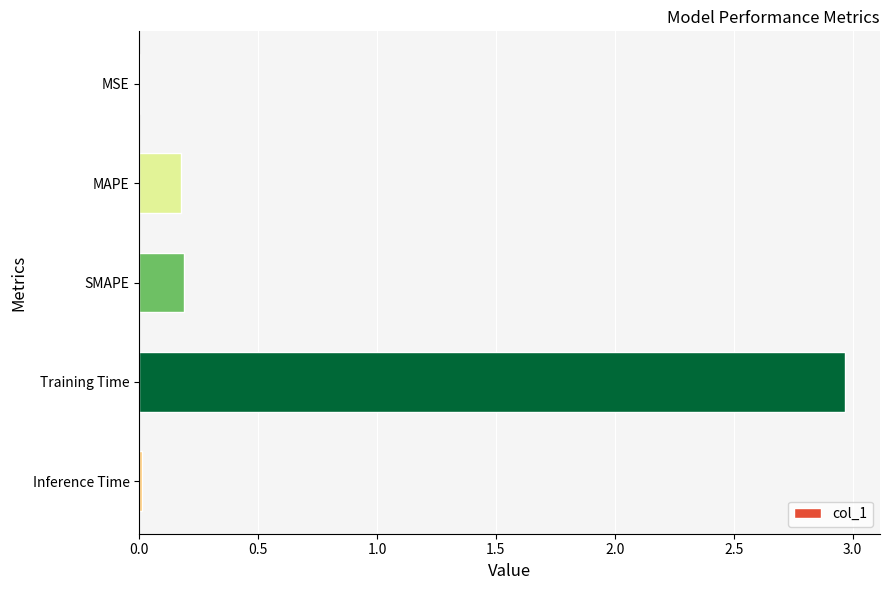

Between SMAPE and Inference Time, which is larger?

SMAPE